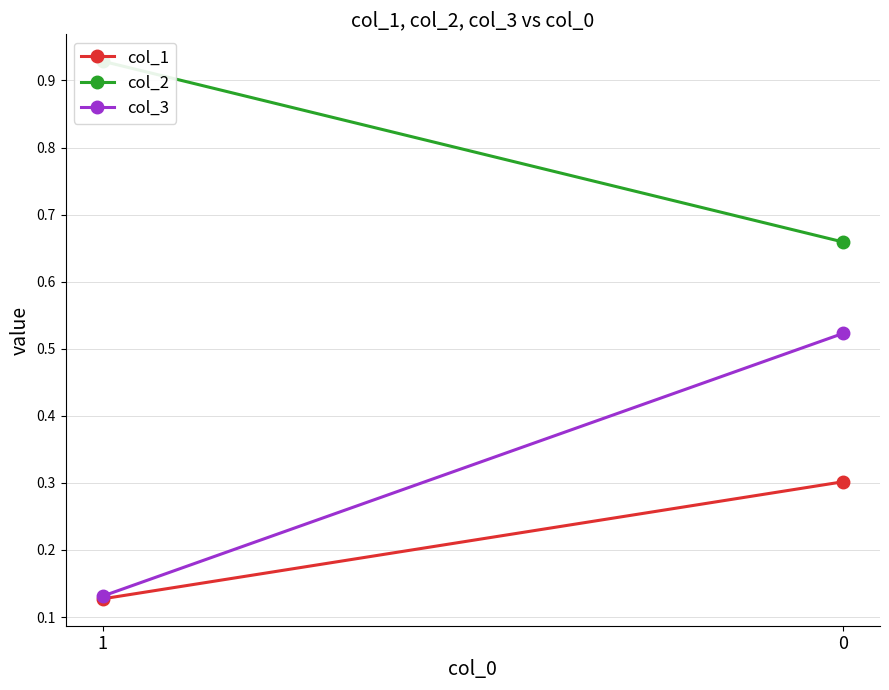

What is the value of the col_1 point at the 2nd from the left?

0.3